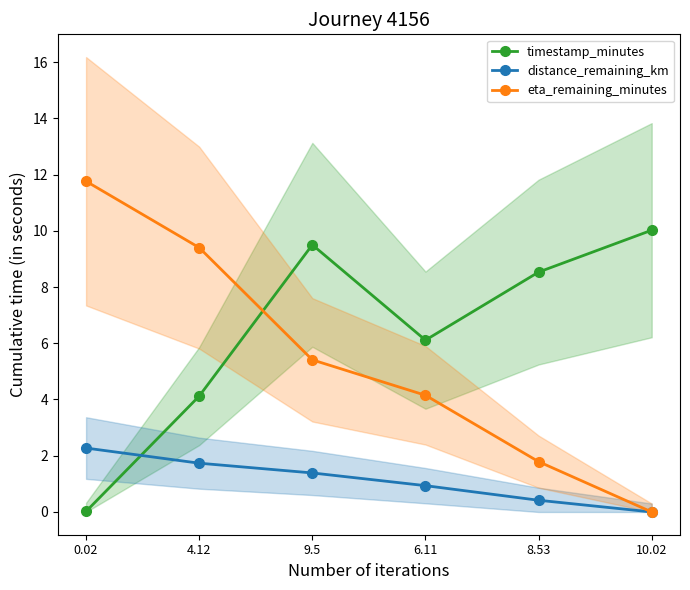

Which category has the highest value in the eta_remaining_minutes series?

0.02